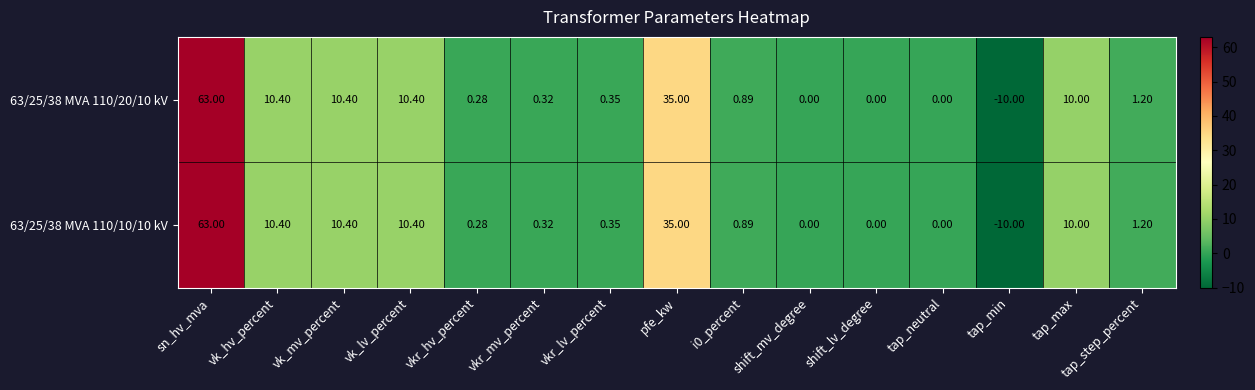

At which label does 63/25/38 MVA 110/20/10 kV reach its peak?

sn_hv_mva